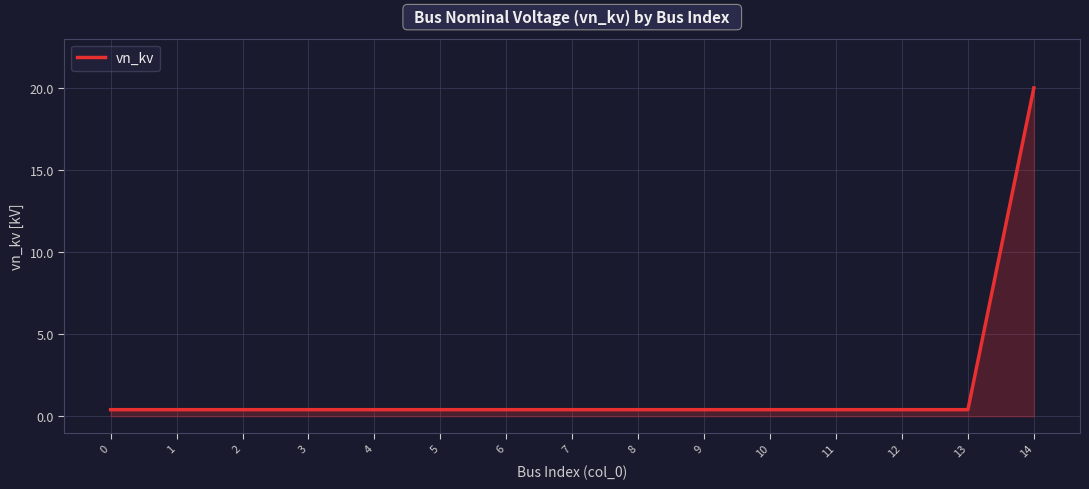

Does the chart have visible grid lines?

Yes